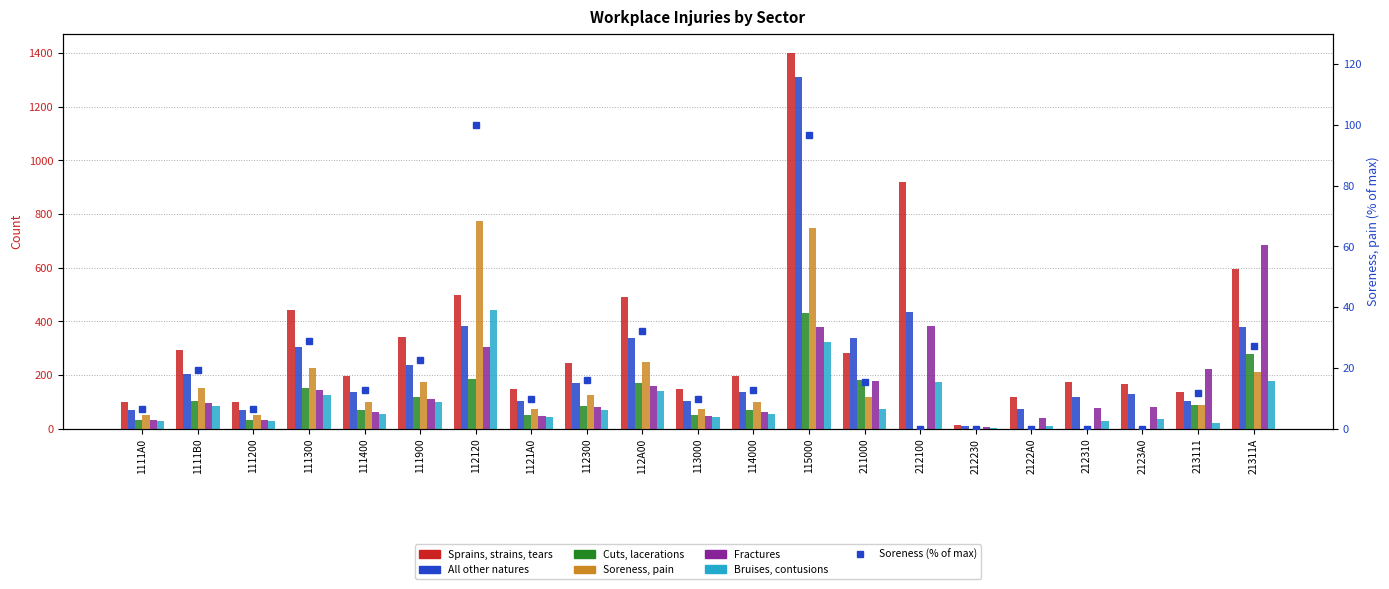

How many groups of bars are there?

21